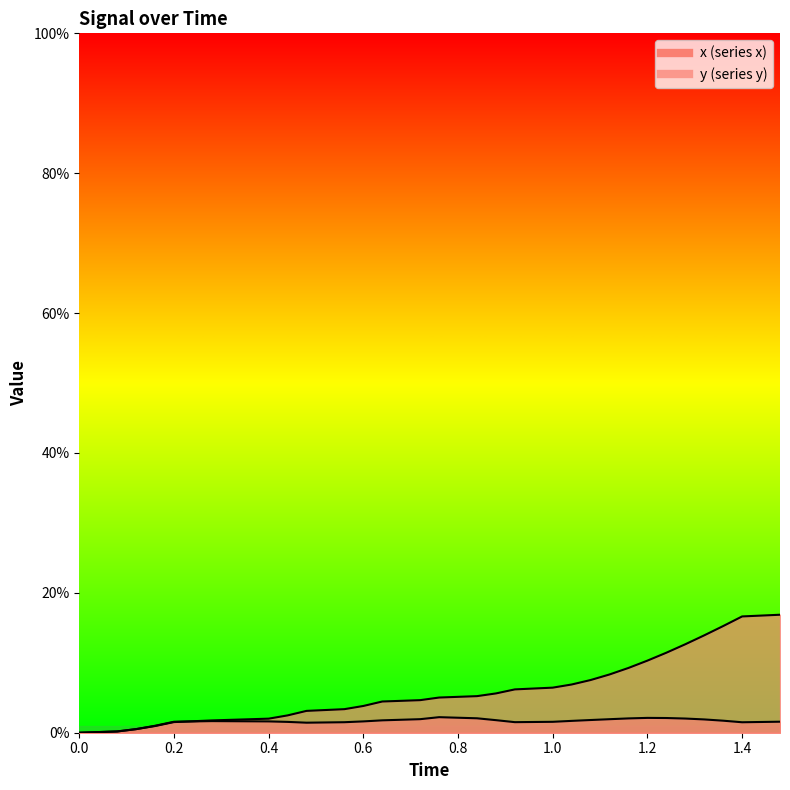

What are all the series names shown in the legend?

x, y